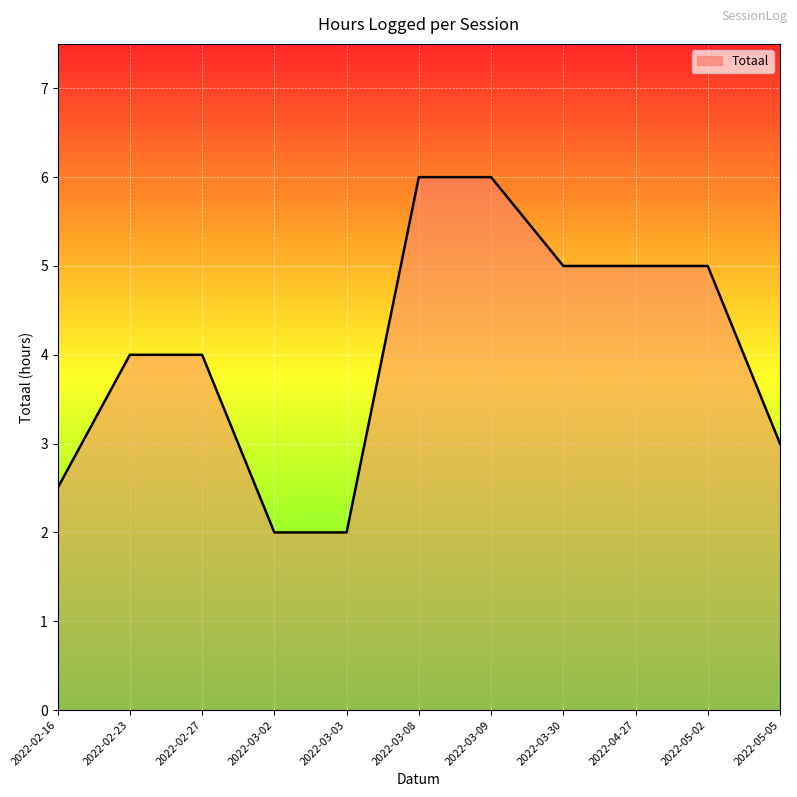

True or false: the data shows 3.0 at 2022-05-05.

True